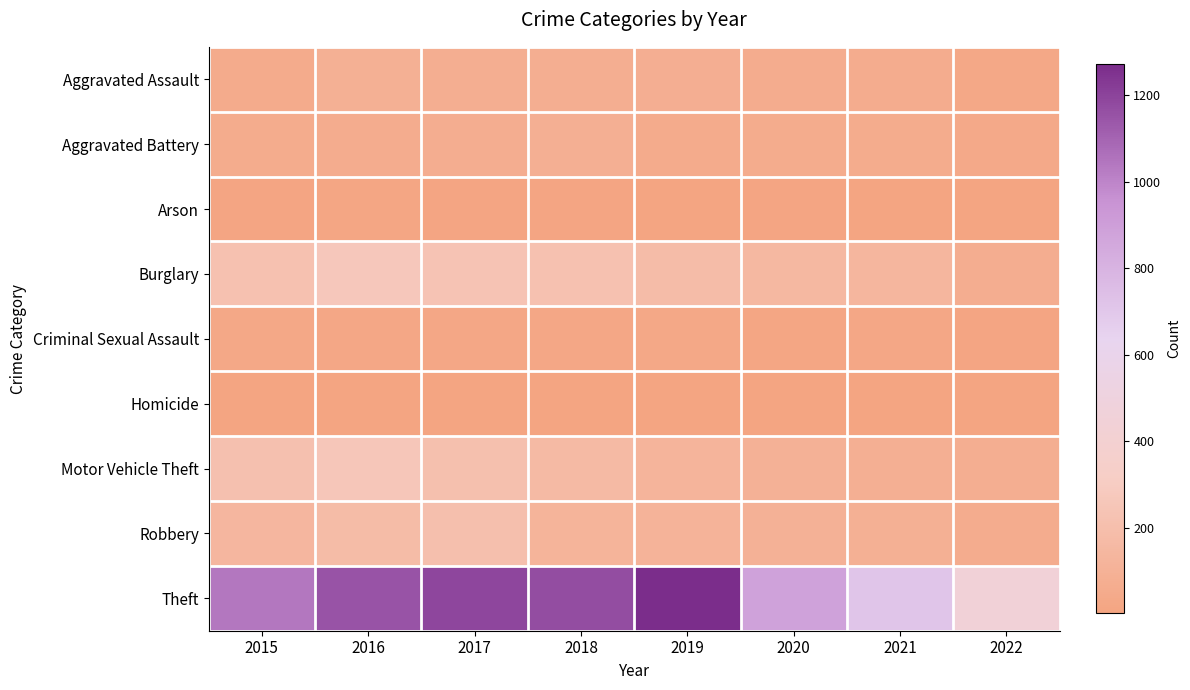

Reading left to right, transcribe all the data shown in this chart.

Aggravated Assault: 2015=56	2016=88	2017=72	2018=72	2019=80	2020=62	2021=66	2022=30
Aggravated Battery: 2015=60	2016=66	2017=71	2018=86	2019=53	2020=57	2021=60	2022=37
Arson: 2015=10	2016=12	2017=7	2018=7	2019=5	2020=7	2021=6	2022=2
Burglary: 2015=216	2016=266	2017=237	2018=218	2019=182	2020=148	2021=133	2022=68
Criminal Sexual Assault: 2015=29	2016=25	2017=22	2018=24	2019=31	2020=15	2021=25	2022=10
Homicide: 2015=5	2016=4	2017=4	2018=4	2019=4	2020=5	2021=6	2022=3
Motor Vehicle Theft: 2015=212	2016=259	2017=208	2018=163	2019=123	2020=99	2021=82	2022=76
Robbery: 2015=139	2016=178	2017=202	2018=121	2019=116	2020=97	2021=88	2022=64
Theft: 2015=1041	2016=1151	2017=1188	2018=1170	2019=1272	2020=884	2021=716	2022=448